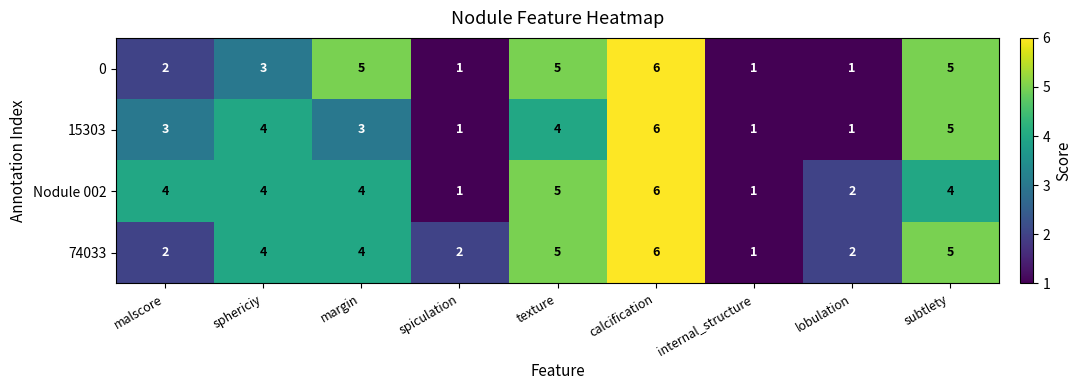

Count the 0 values in the range 1 to 5.

8